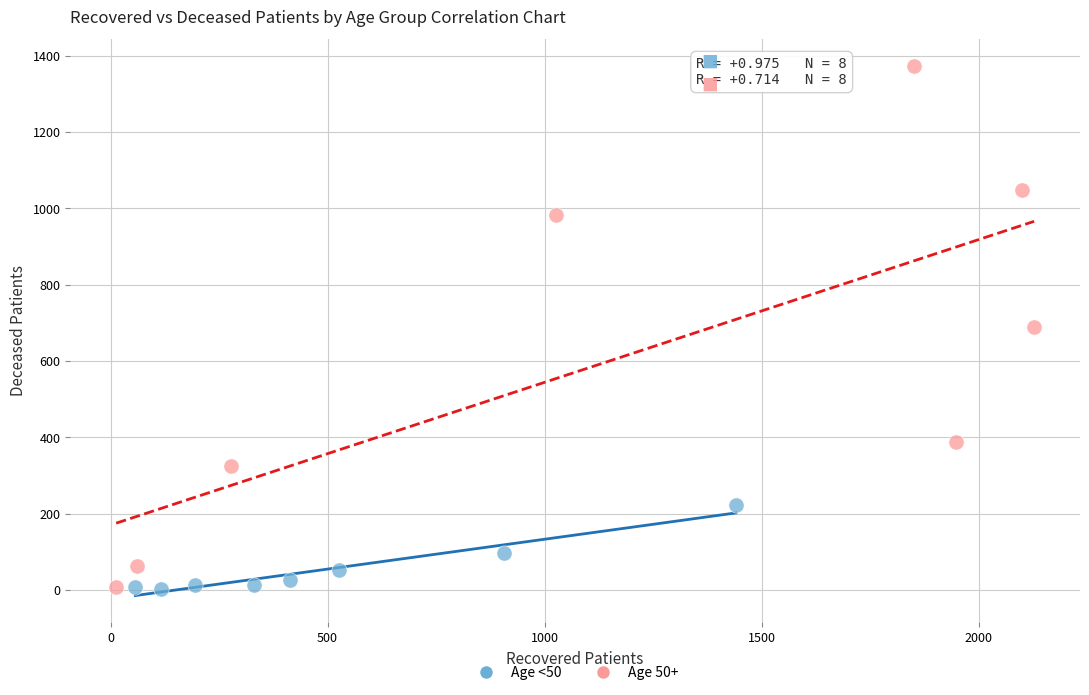

Which series has the widest spread of Y values?

Age 50+